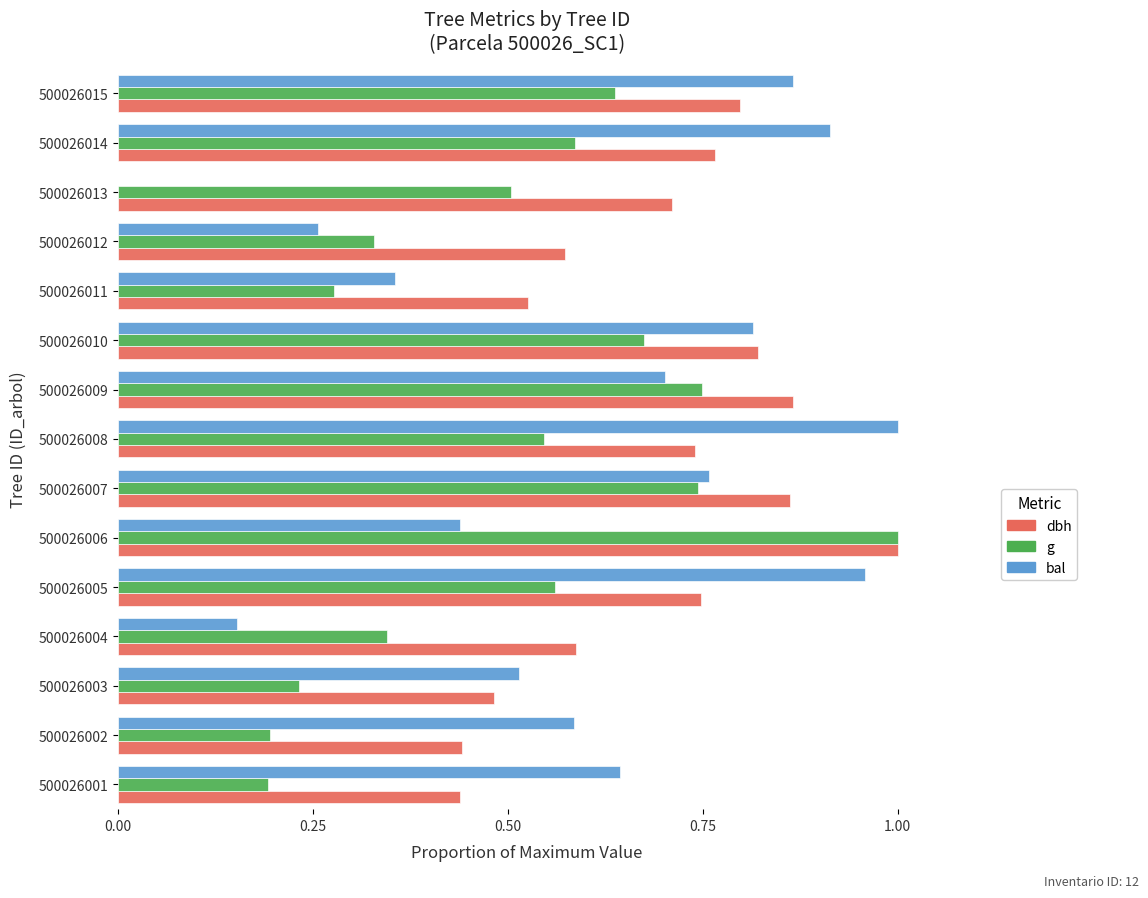

What is the sum of all dbh values?

10.4